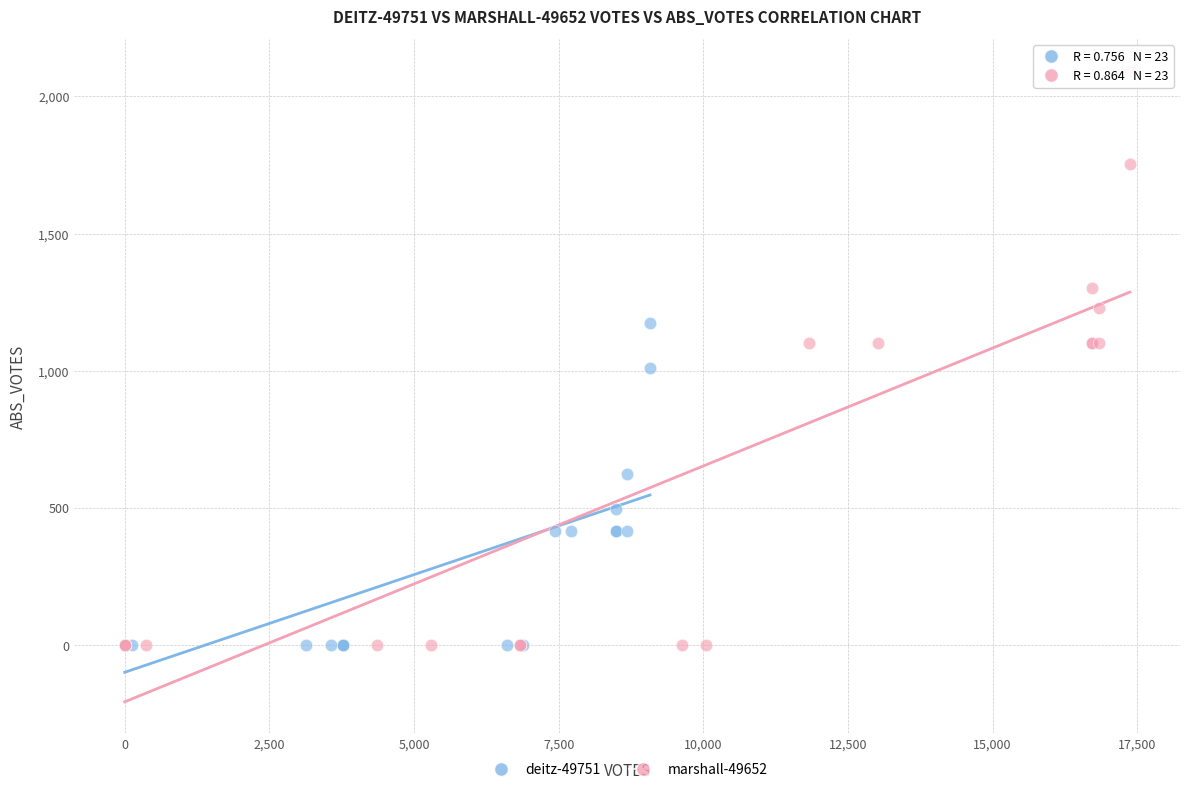

Which series reaches the maximum Y coordinate?

marshall-49652